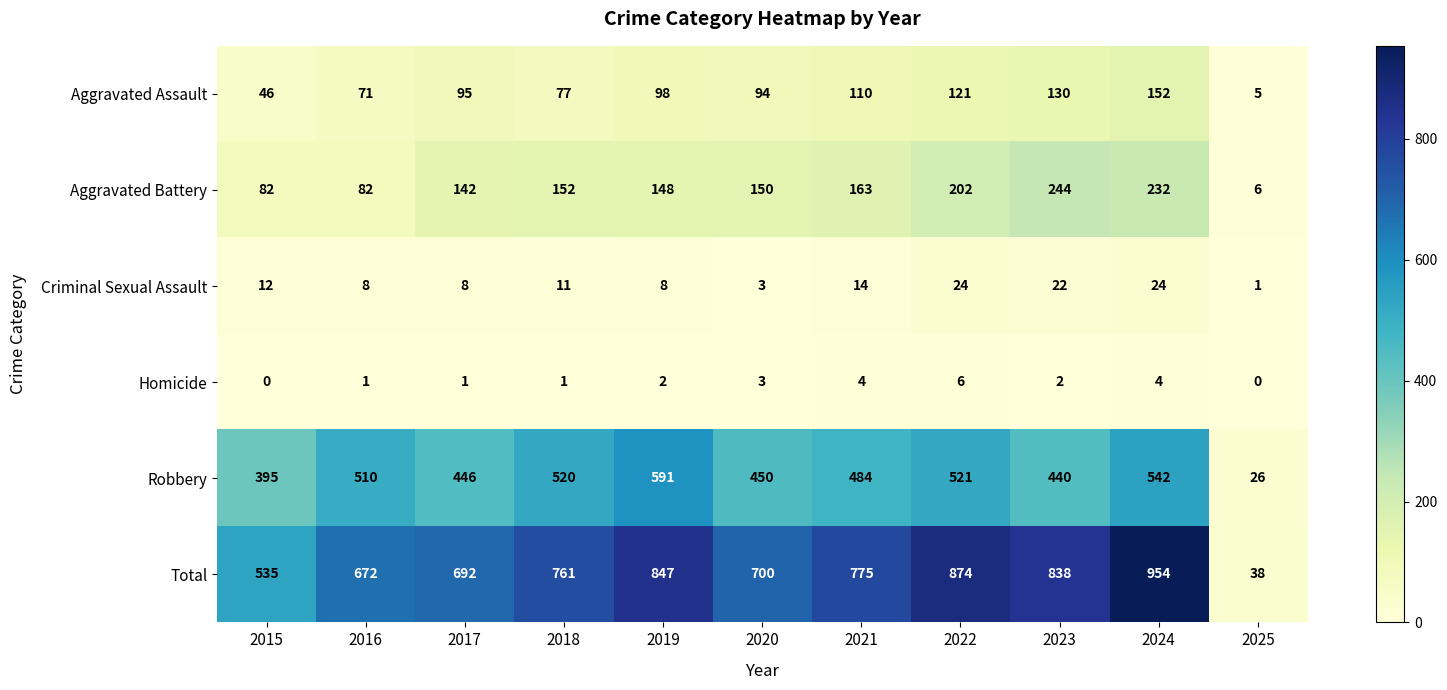

Which series changed the most between 2018 and 2021?

Robbery